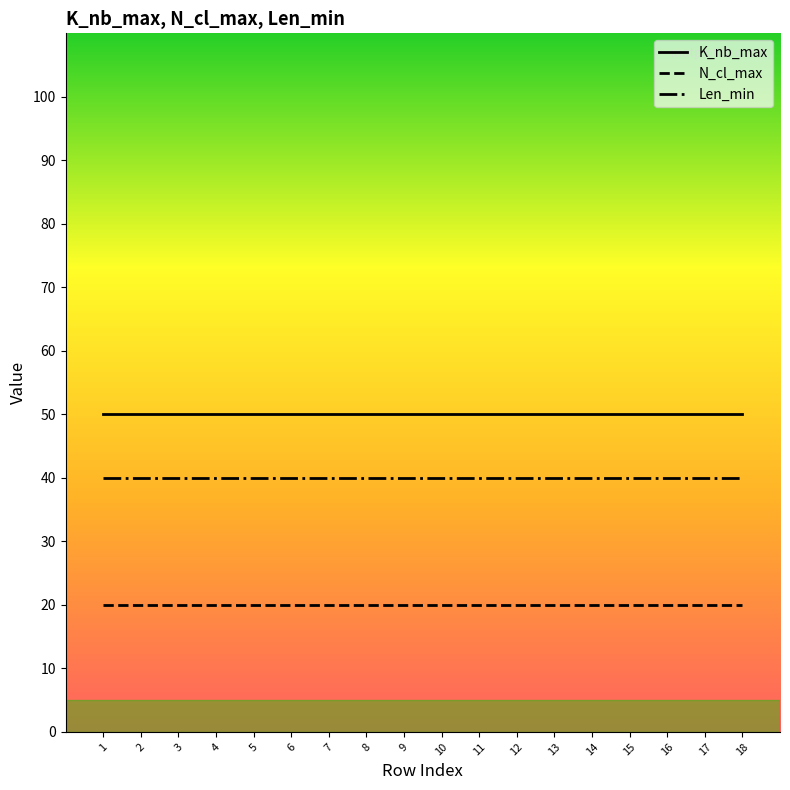

True or false: Len_min and N_cl_max cross at least once.

False